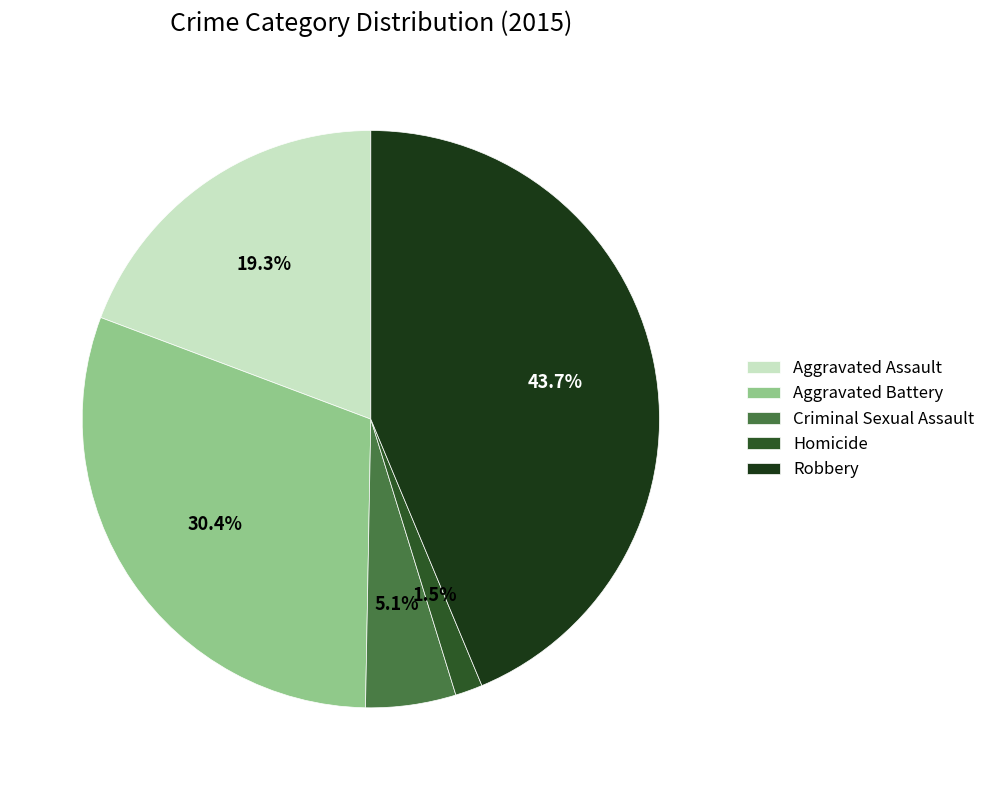

Between Aggravated Battery and Aggravated Assault, which is larger?

Aggravated Battery